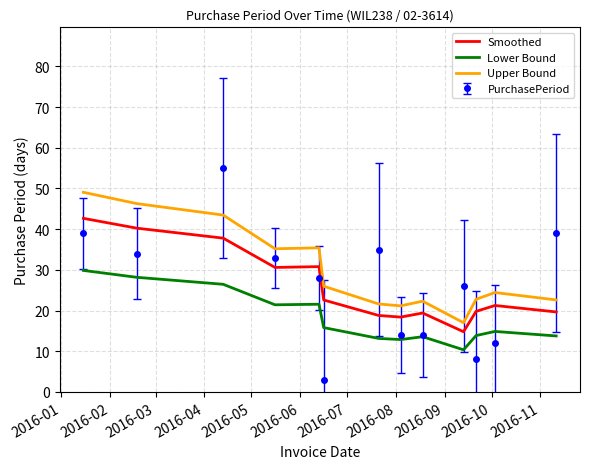

How many intersections are there between PurchasePeriod and Smoothed?

7